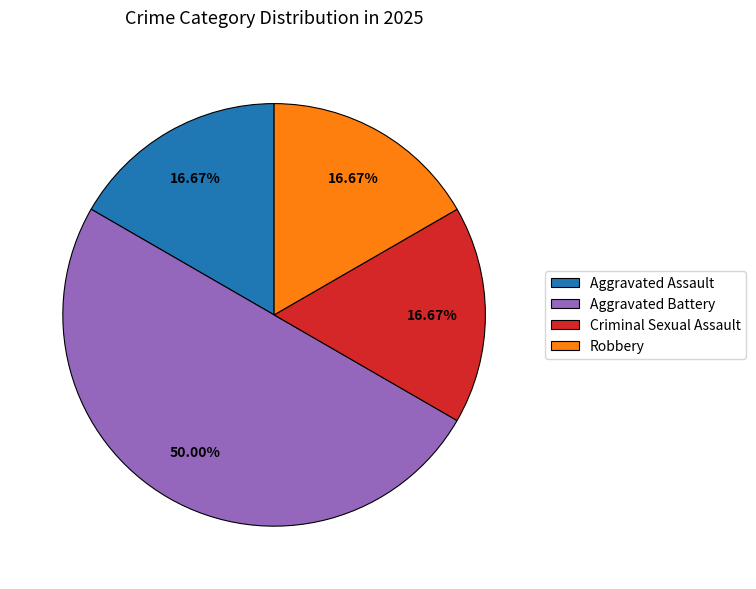

Is the sum of Criminal Sexual Assault and Robbery greater than half?

No